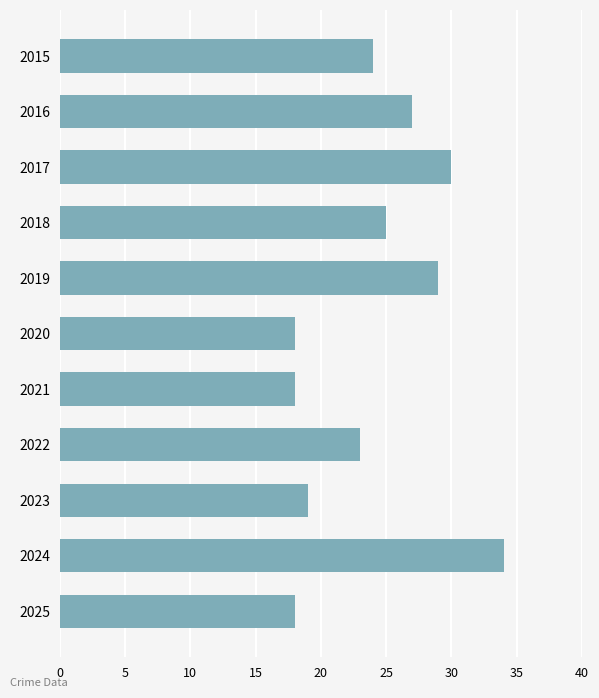

What is the minimum value shown in the chart?

18